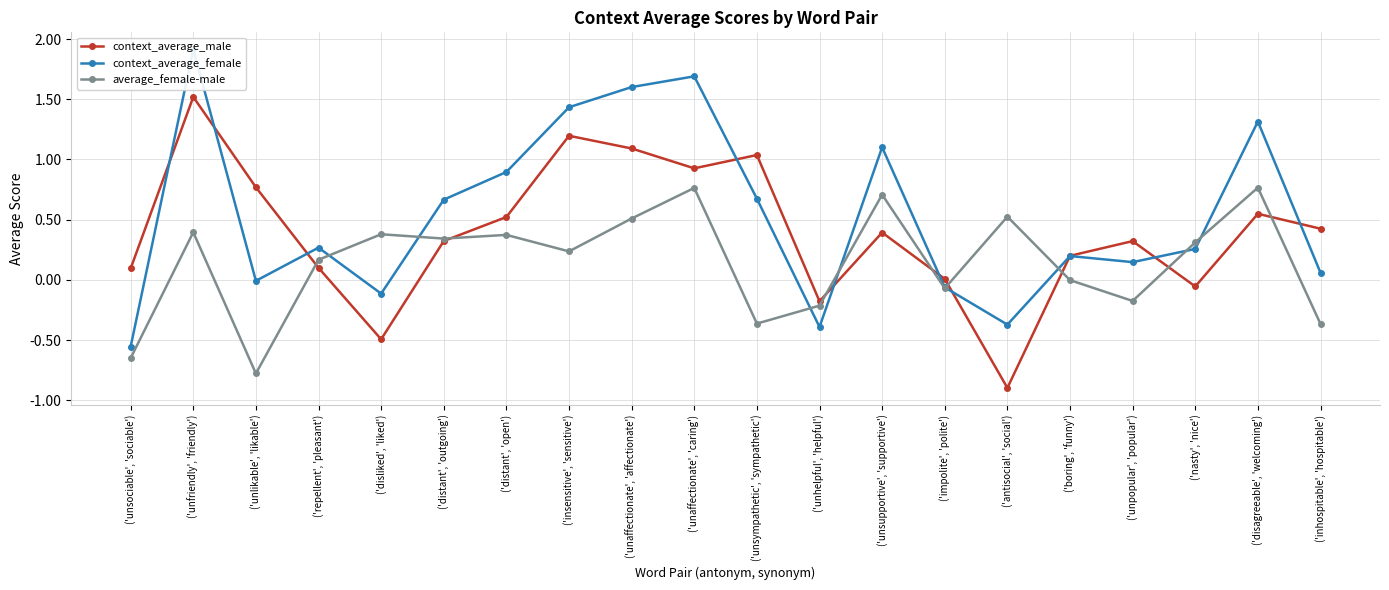

Read the average_female-male value at ('unfriendly', 'friendly').

0.4